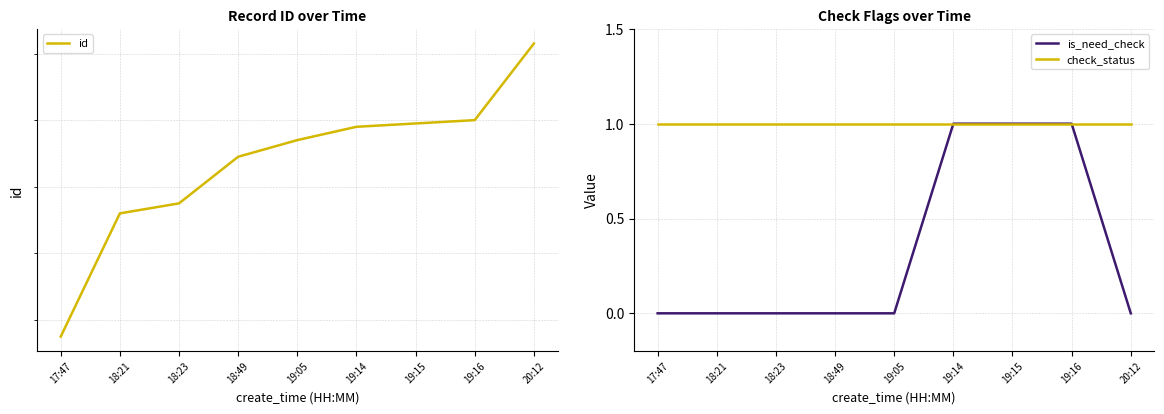

True or false: id has more than 2 interior local peaks.

False